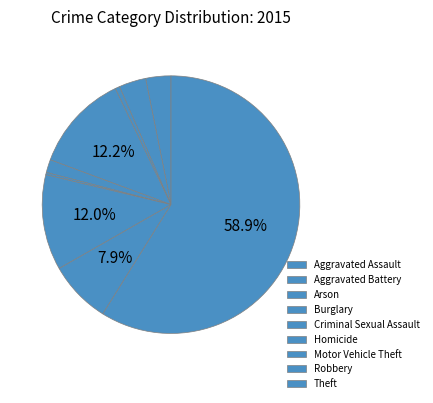

Combined, do Homicide and Aggravated Battery account for over 50%?

No